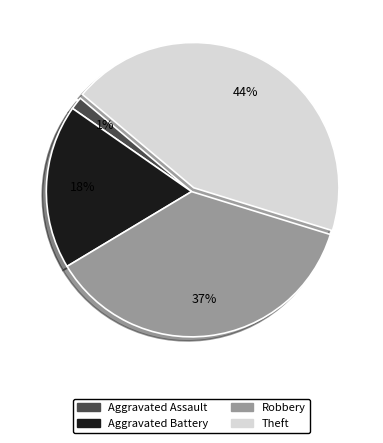

Rank the categories by value from lowest to highest.

Aggravated Assault, Aggravated Battery, Robbery, Theft